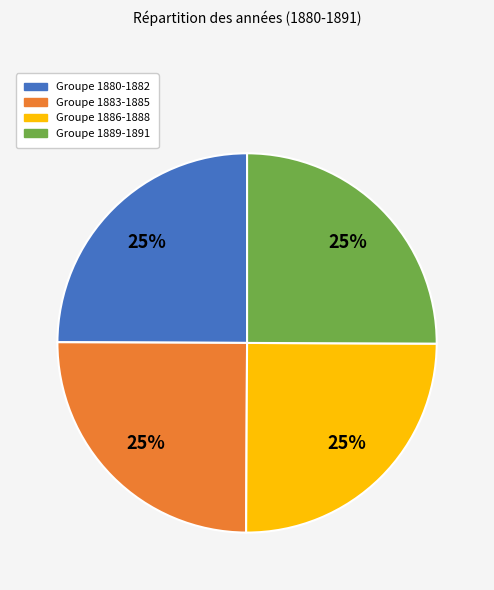

Is there any slice that represents more than half of the pie?

No